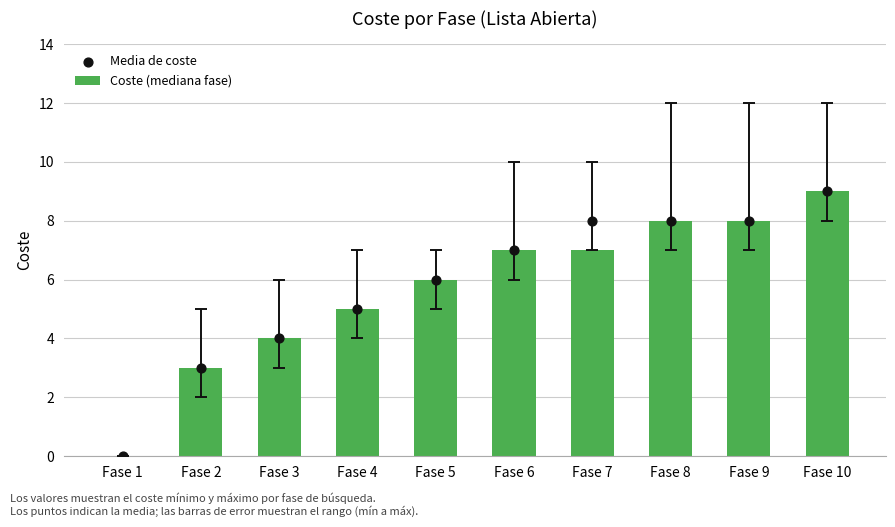

Which series has the largest total across all categories?

Media de coste